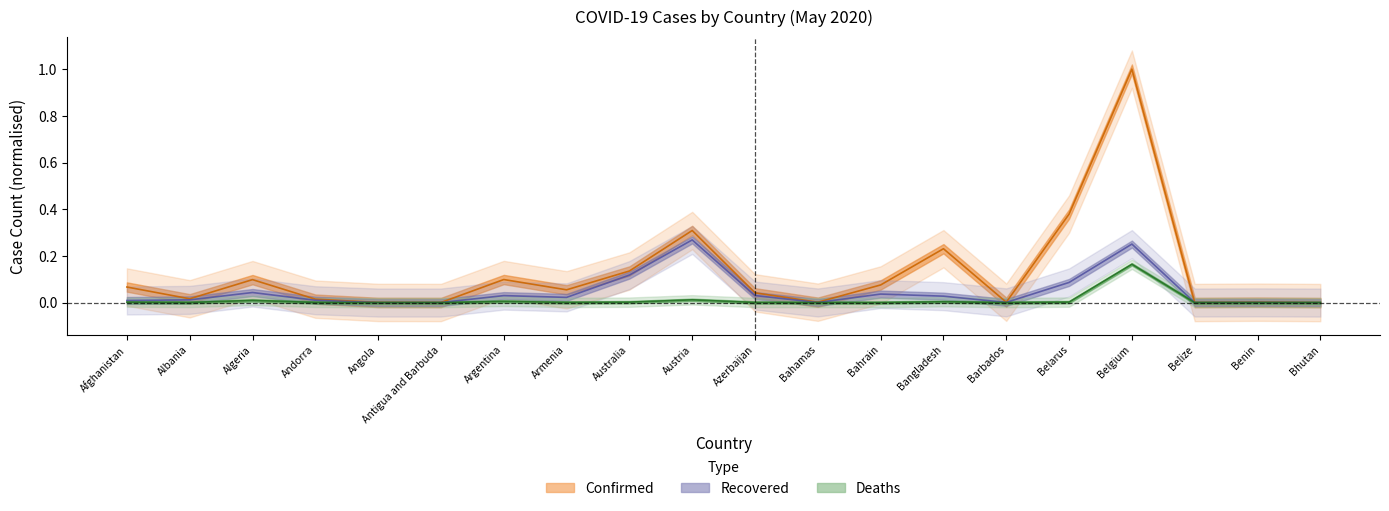

At Andorra, list the series in order from smallest to largest.

Deaths, Recovered, Confirmed